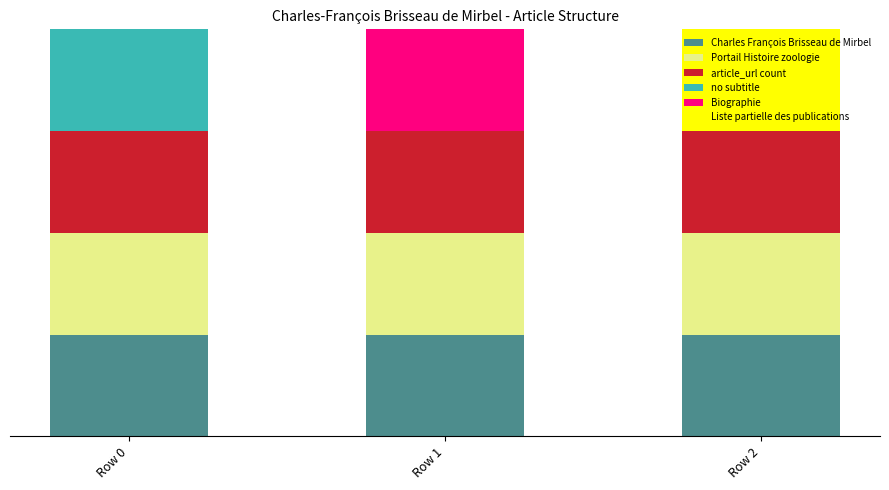

What are all the series names shown in the legend?

Charles François Brisseau de Mirbel, Portail Histoire zoologie, article_url count, no subtitle, Biographie, Liste partielle des publications